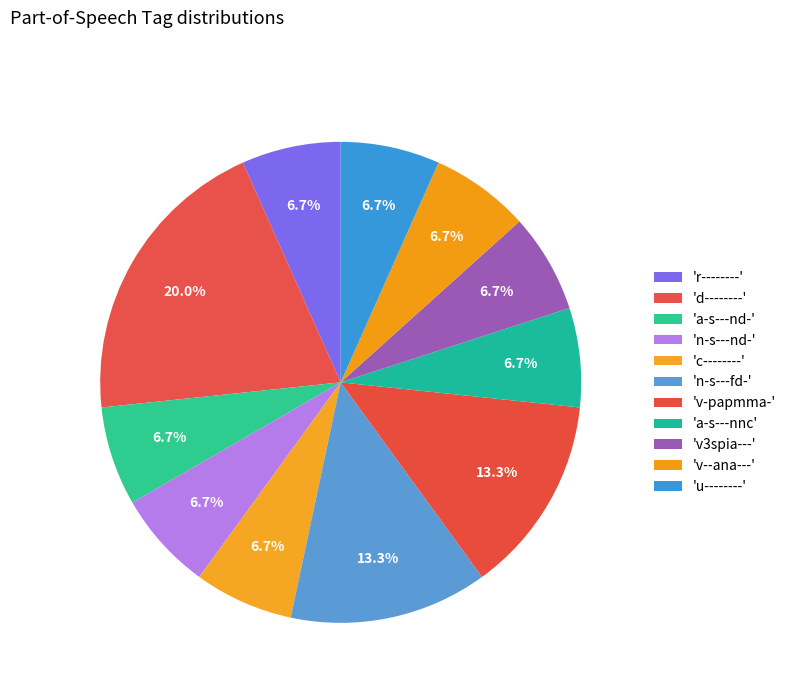

Count the number of slices in the pie.

11